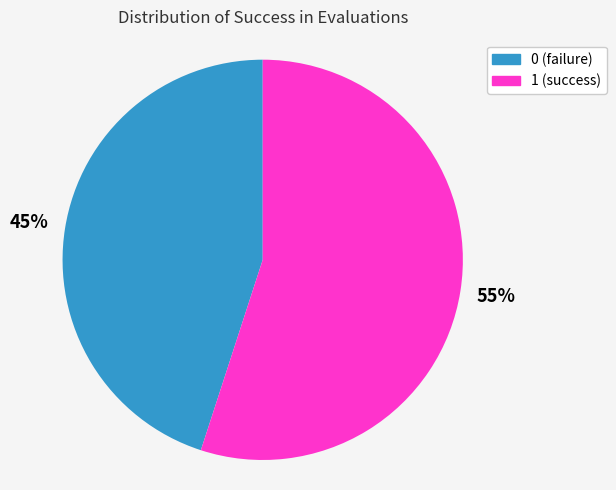

Is 1 the majority of the pie?

Yes